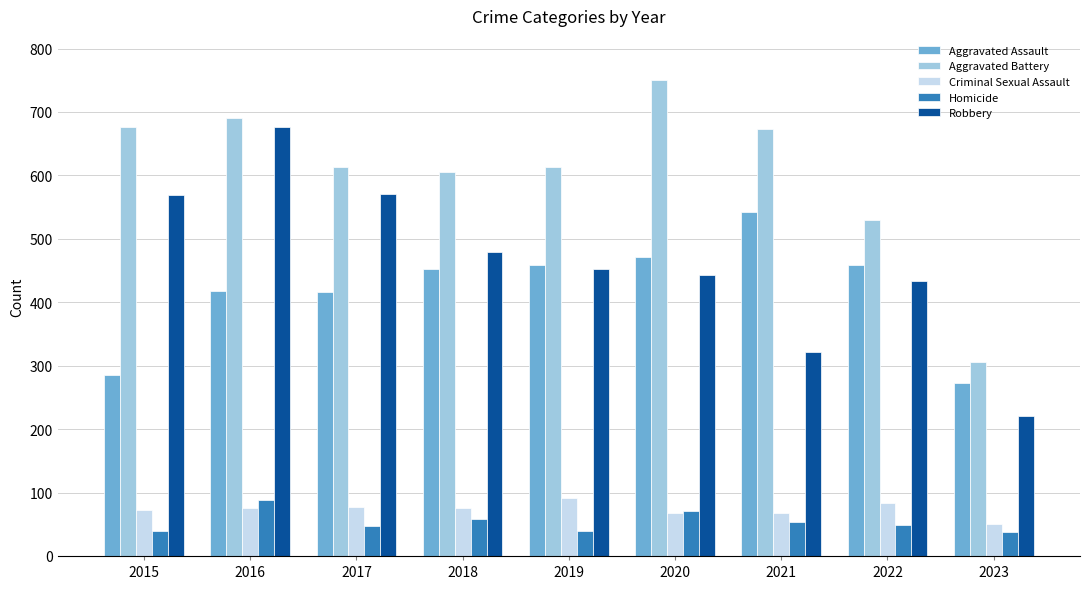

How many bars are there in total?

45